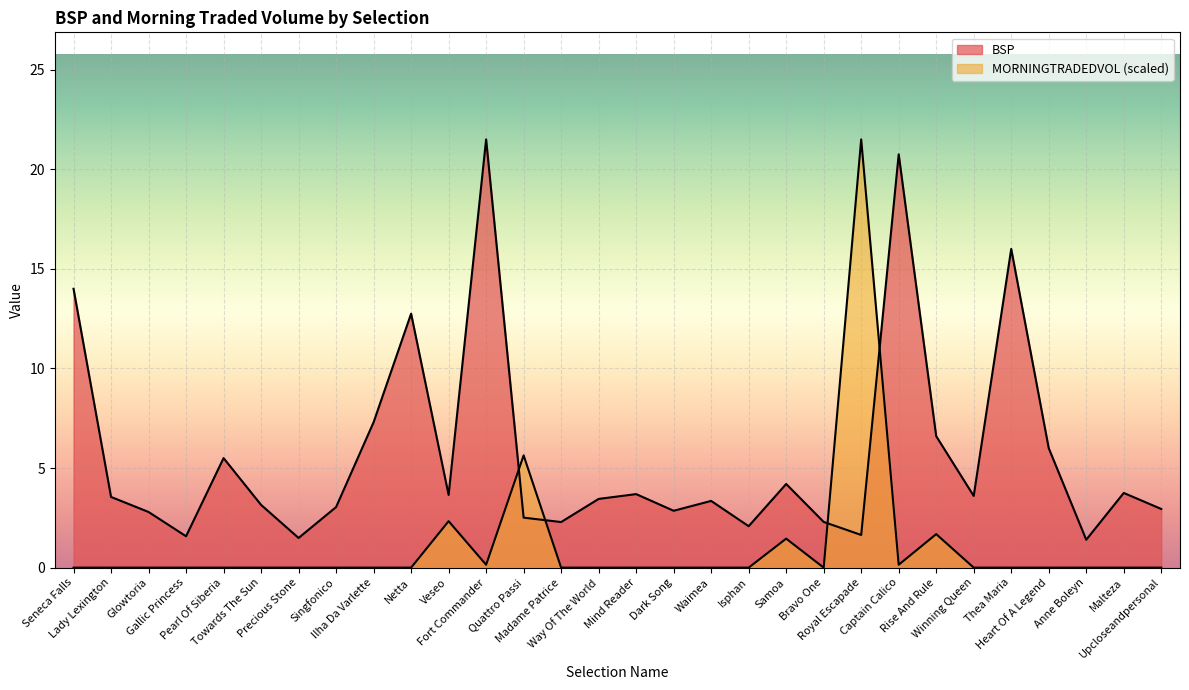

How many distinct data groups are displayed?

2